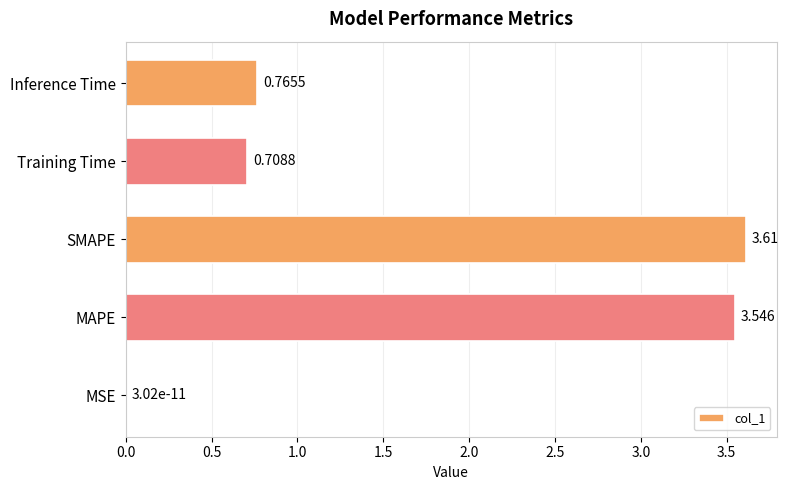

Which has a higher value, MSE or Training Time?

Training Time